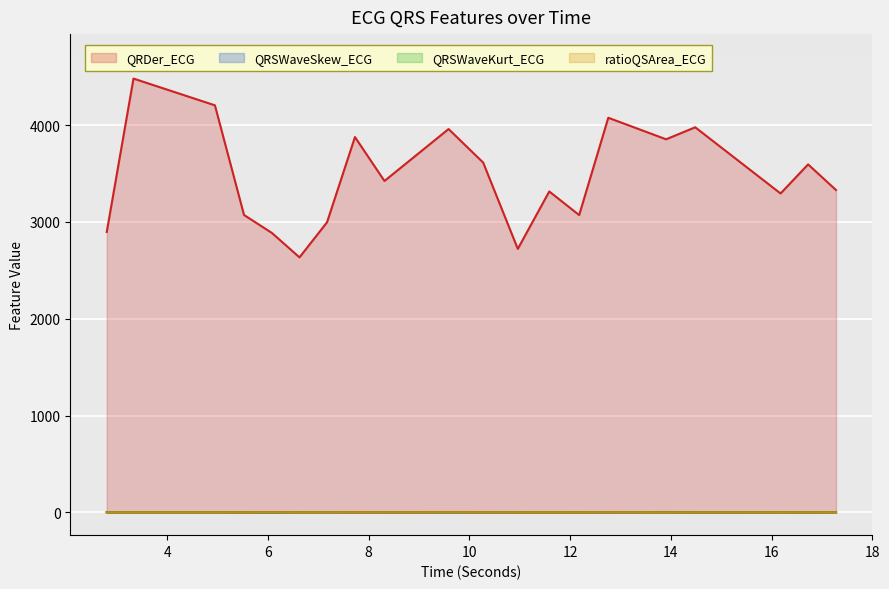

Which series has the largest total across all categories?

QRDer_ECG